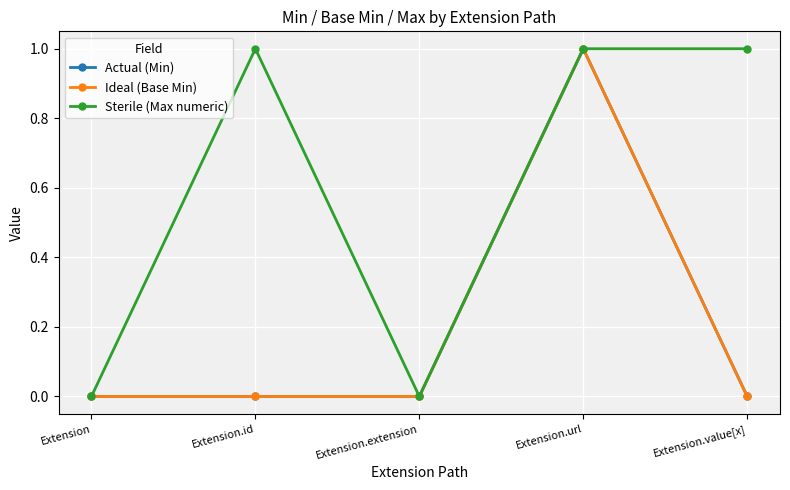

Is this an area chart (filled region under the line)?

No